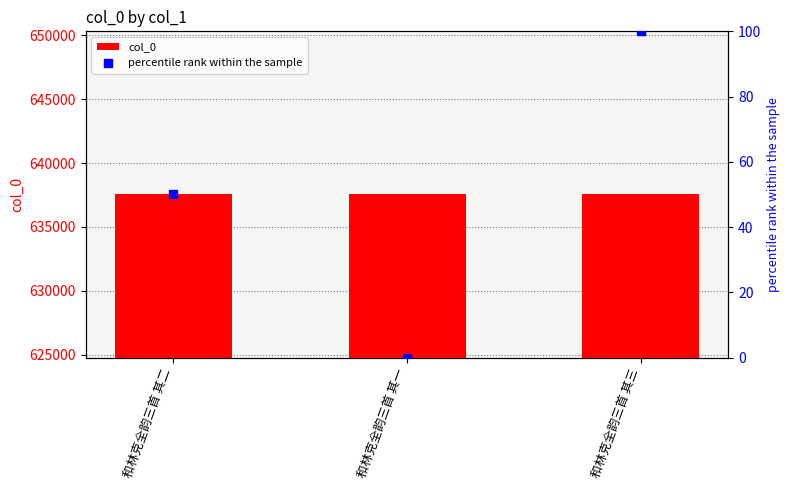

At how many categories does at least one series exceed 524740?

3